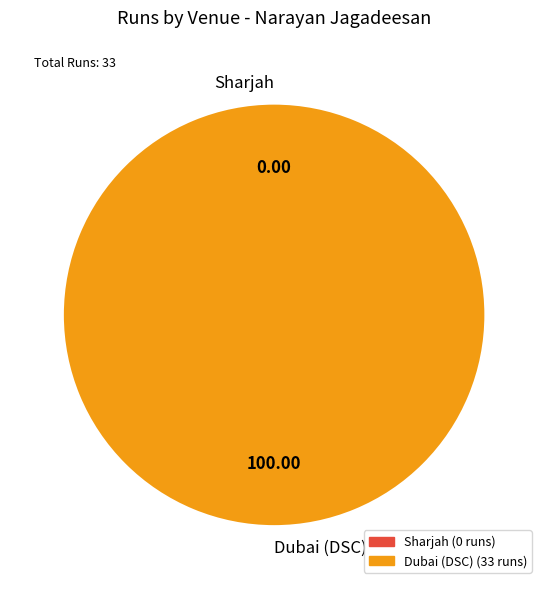

To the nearest percent, what portion does Dubai (DSC) represent?

100%